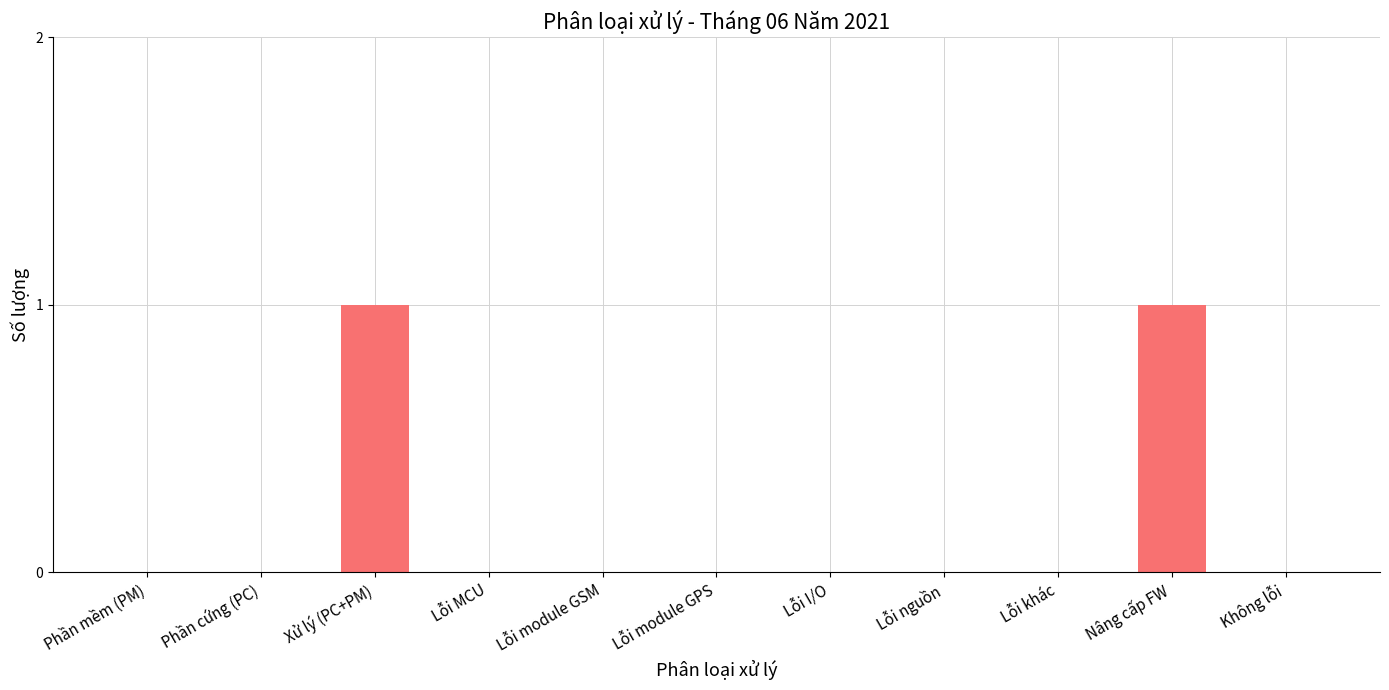

The chart shows a value of 0 at Không lỗi. True or false?

True